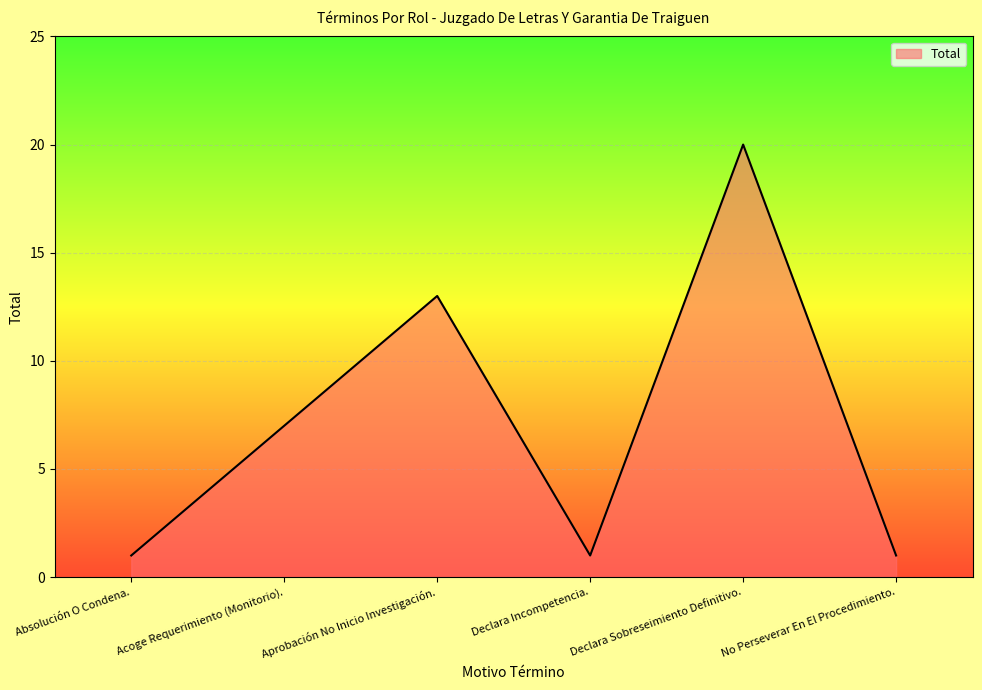

Approximately how many times larger is the value at Acoge Requerimiento (Monitorio). compared to Declara Incompetencia.?

7.0